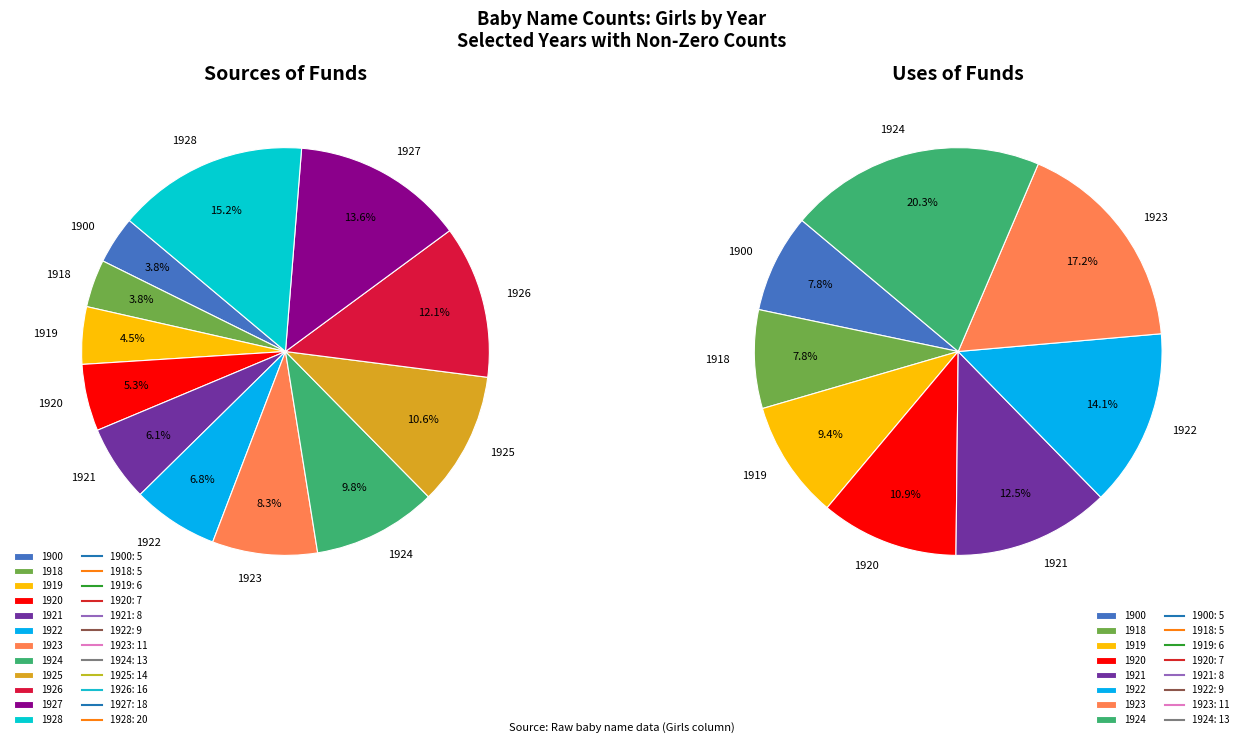

What is the difference between the highest and lowest values at 1922?

9